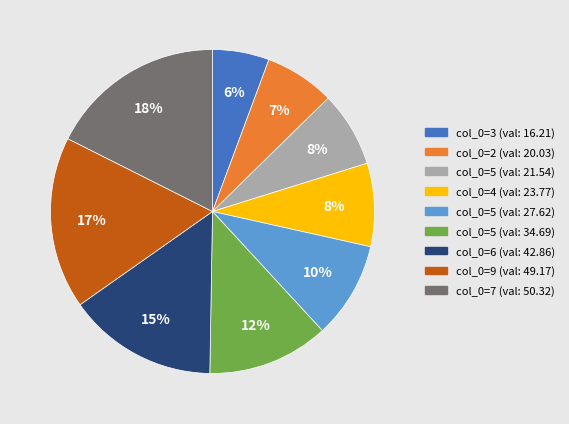

Count the number of slices in the pie.

9